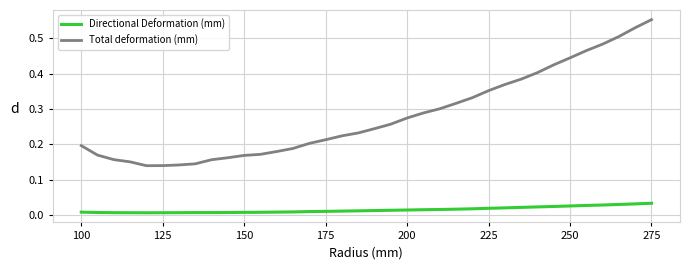

True or false: Total deformation (mm) and Directional Deformation (mm) intersect in this chart.

False